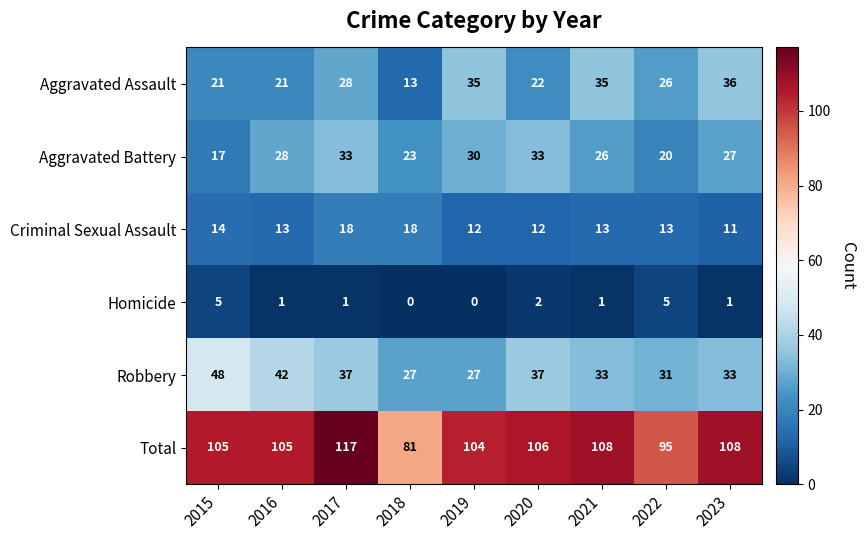

What is the greatest value displayed?

117